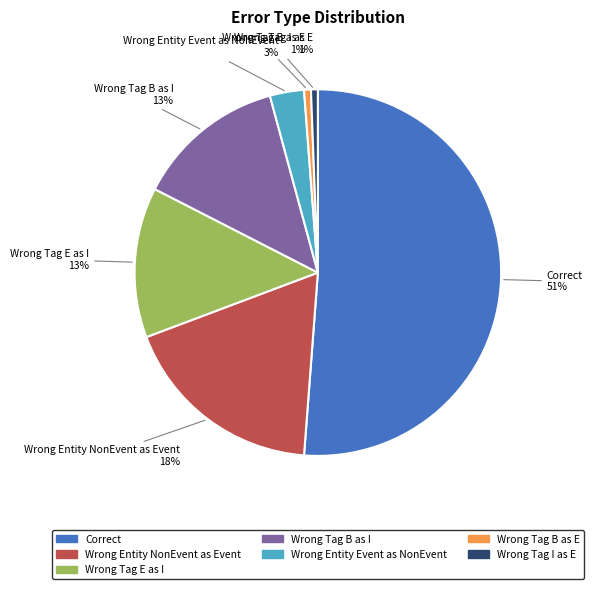

Does any single category account for the majority?

Yes